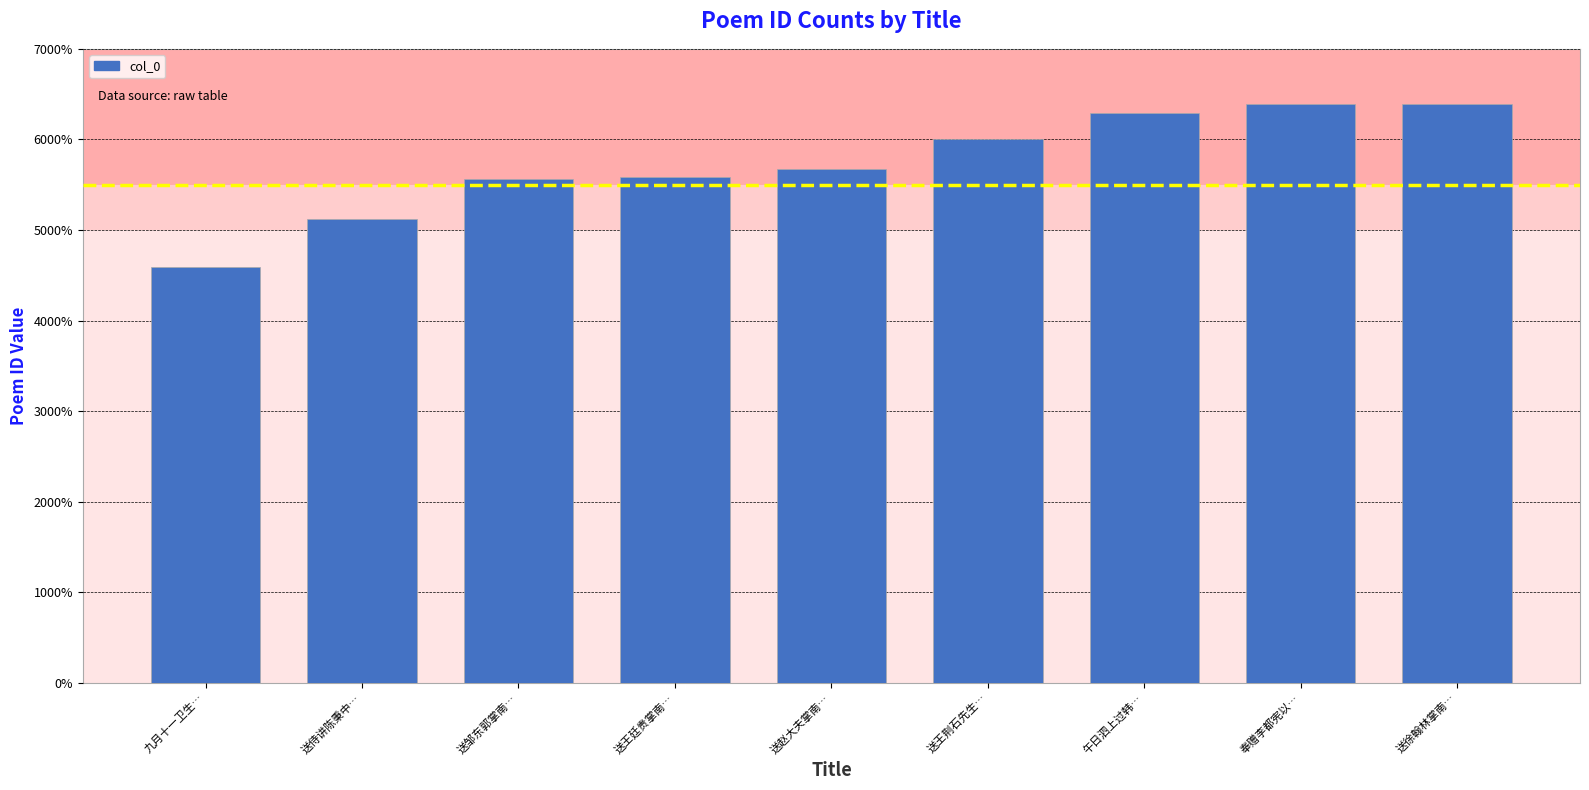

Is it true that the value at 送侍讲陈秉中… is 316629?

False